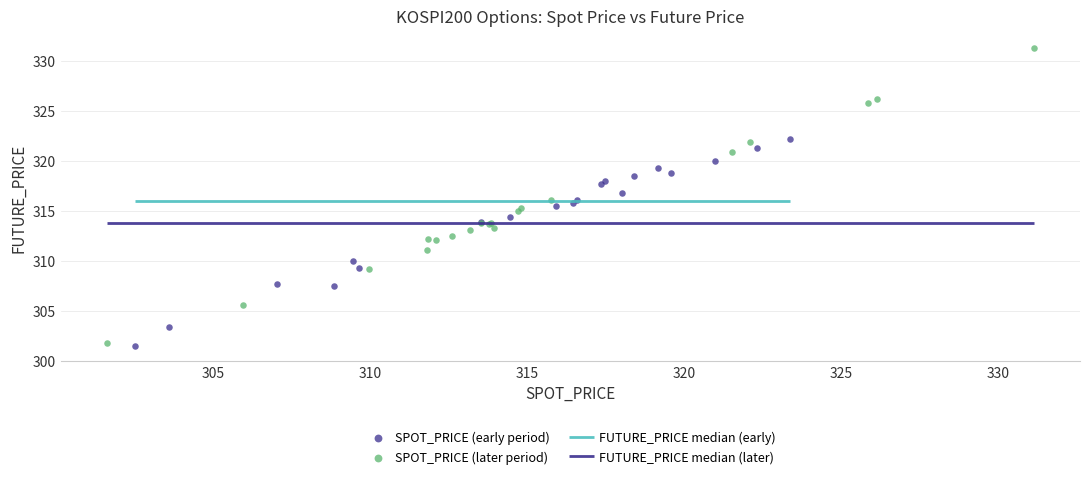

Which series has the widest spread of Y values?

SPOT_PRICE (later period)